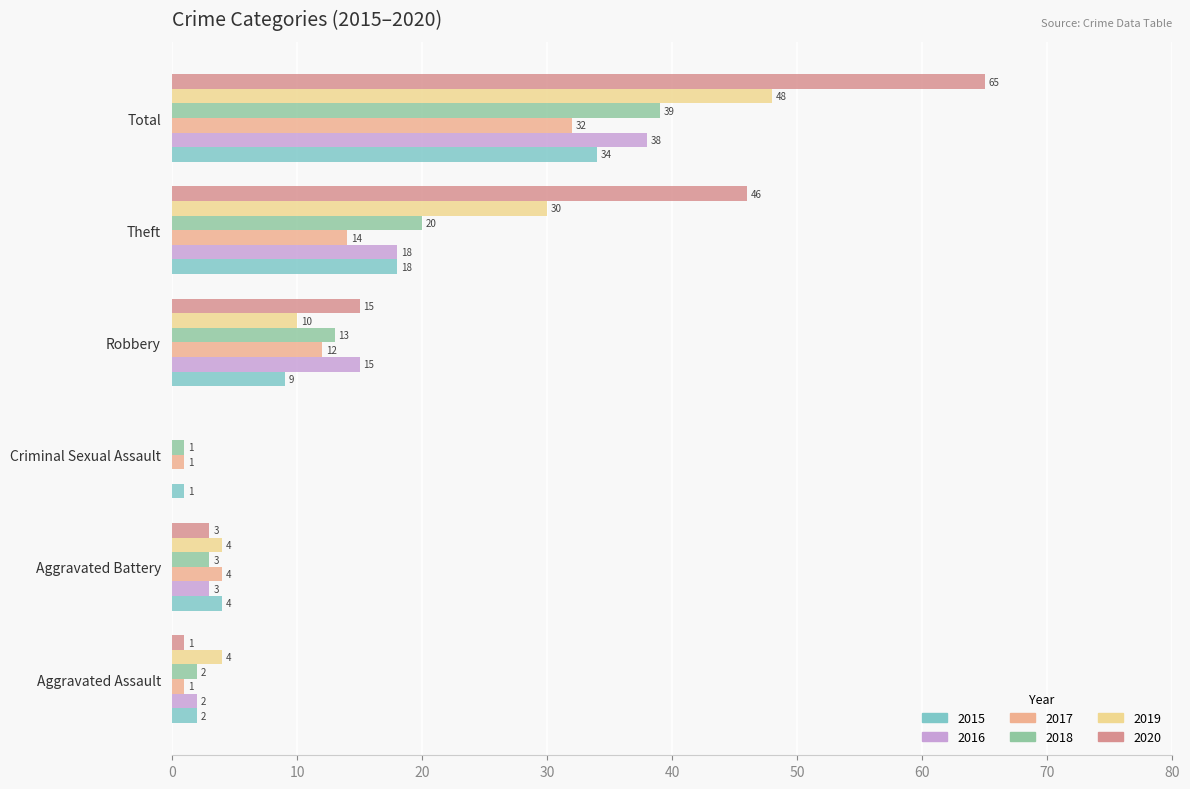

What is the total value across all series at Criminal Sexual Assault?

3